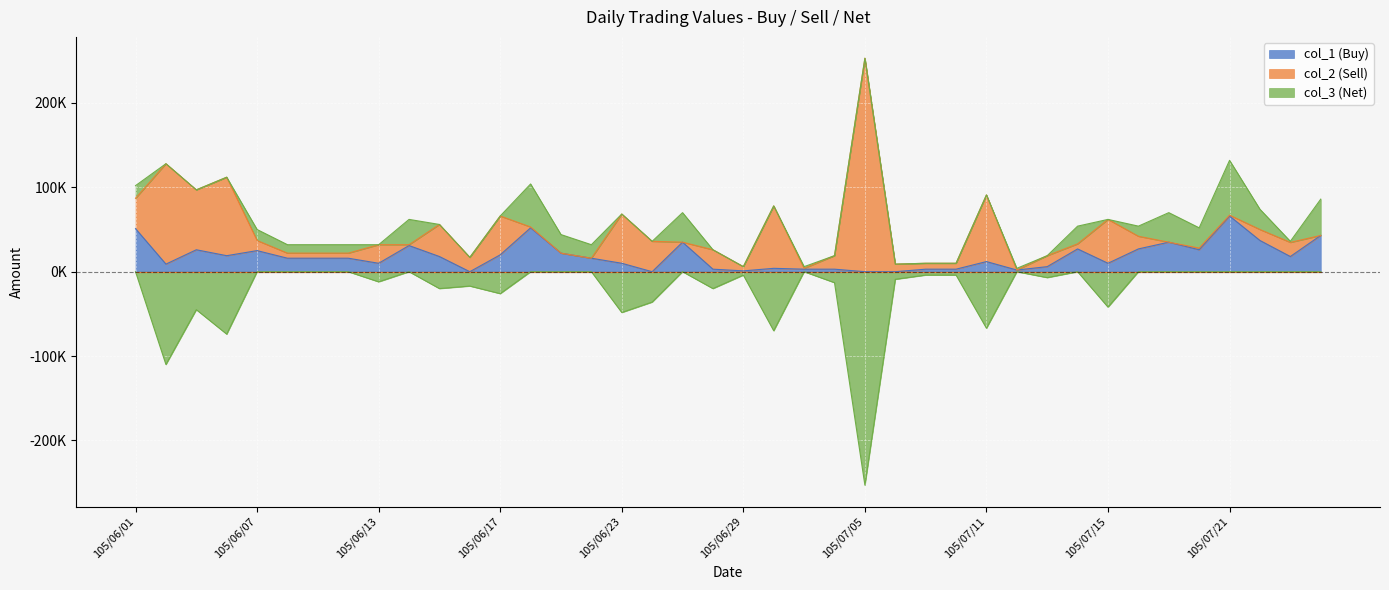

What is the smallest value displayed?

-253000